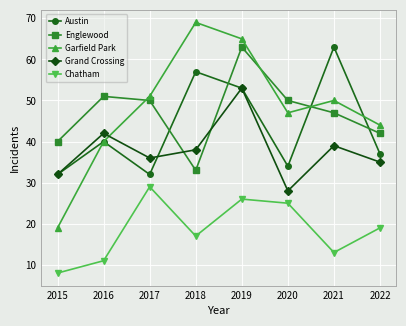

What is the total value across all series at 2019?

260